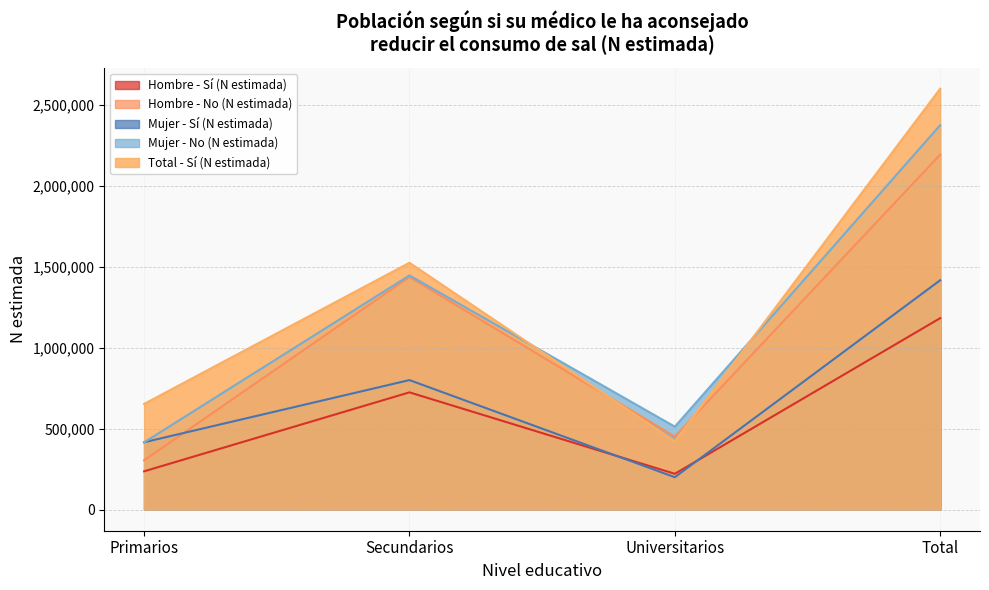

What are all the series names shown in the legend?

Hombre - Sí (N estimada), Hombre - No (N estimada), Mujer - Sí (N estimada), Mujer - No (N estimada), Total - Sí (N estimada)